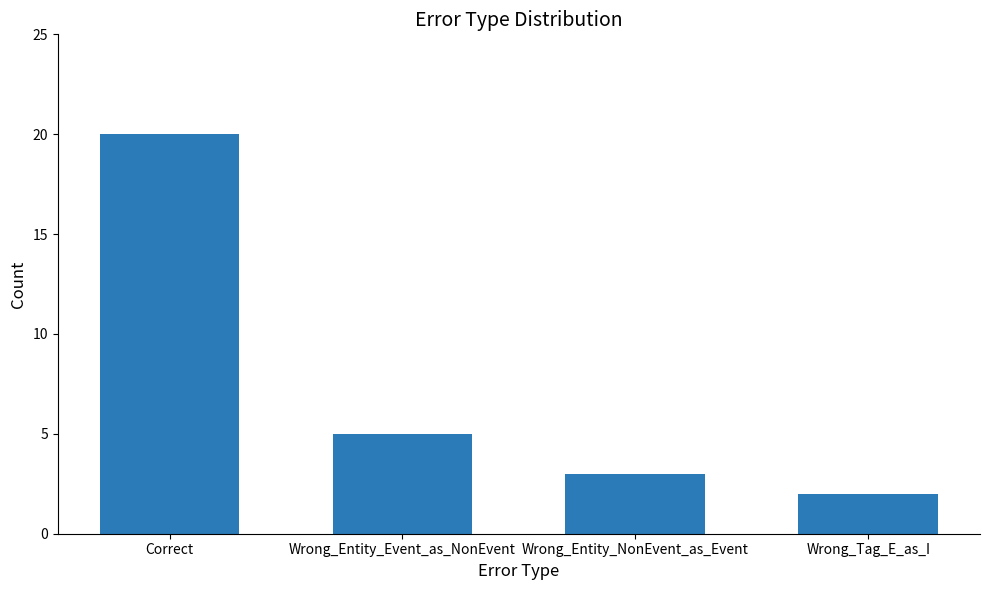

What is the label of the 1st bar from the left?

Correct